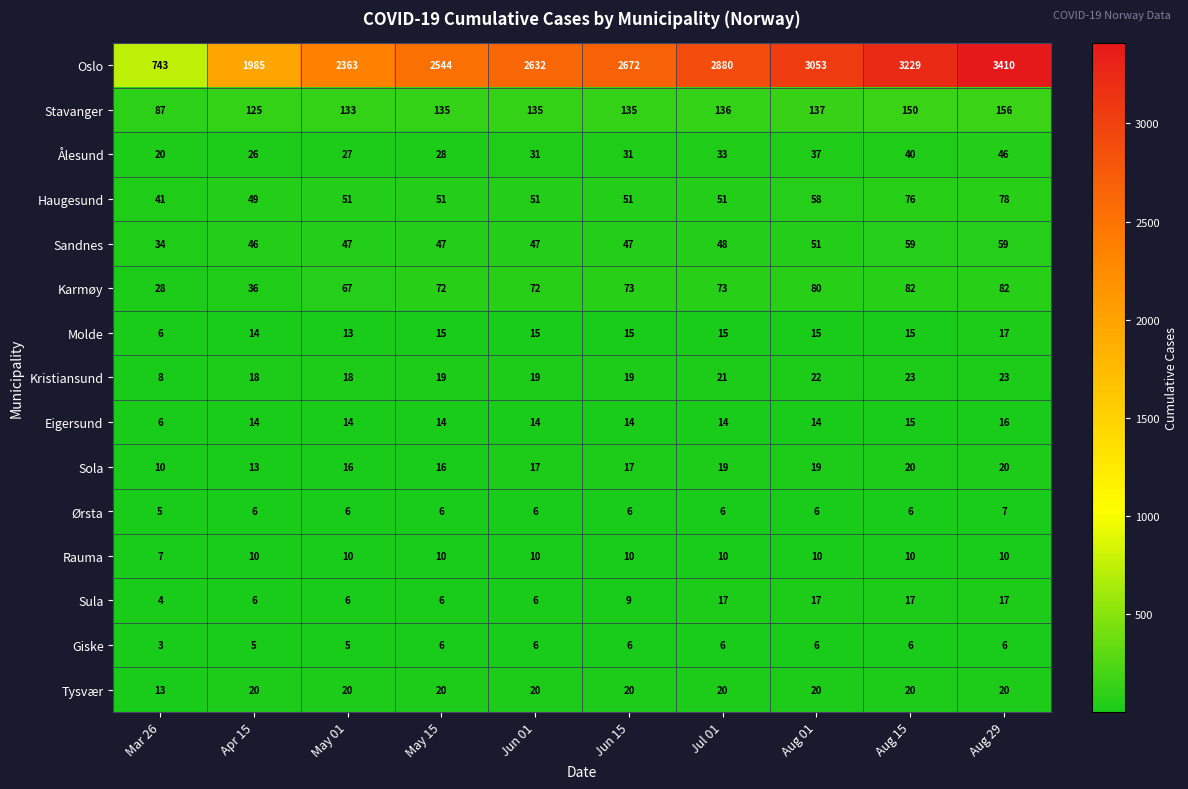

Which series has the largest total across all categories?

Oslo